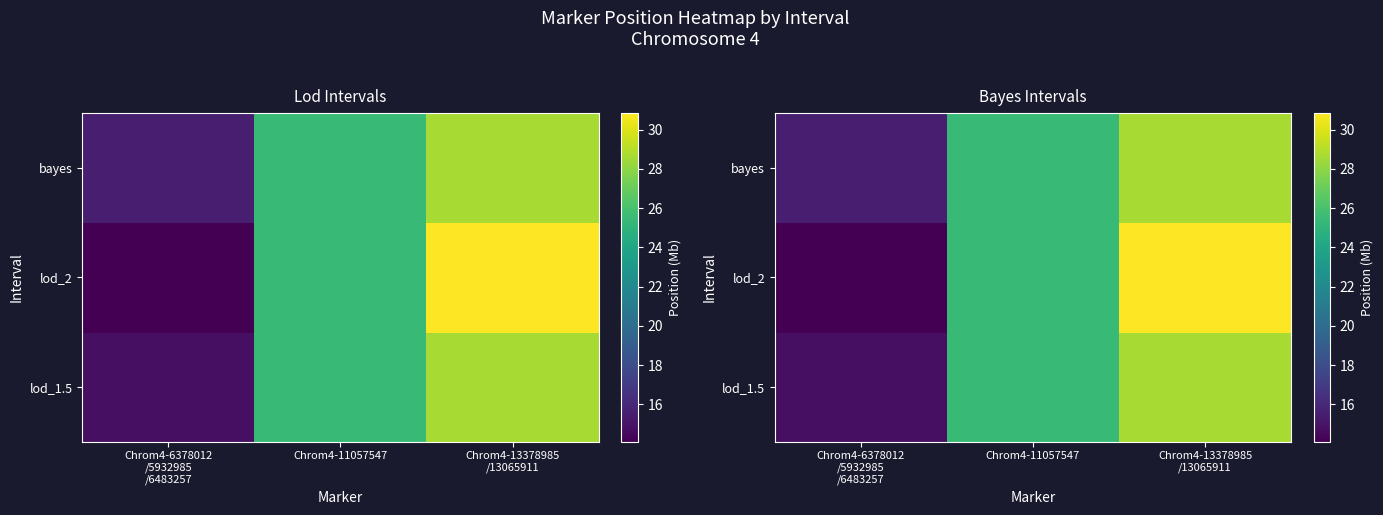

At which label does bayes reach its minimum?

Chrom4-6378012 /5932985 /6483257